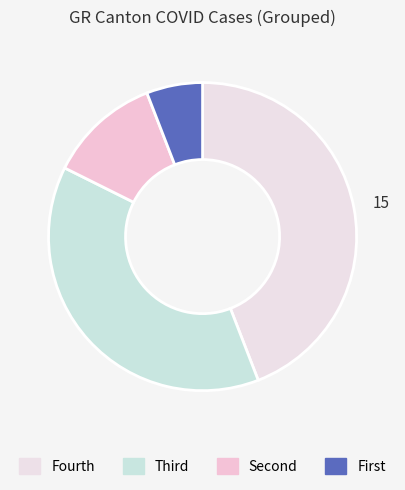

Which category has the biggest portion of the pie?

Fourth